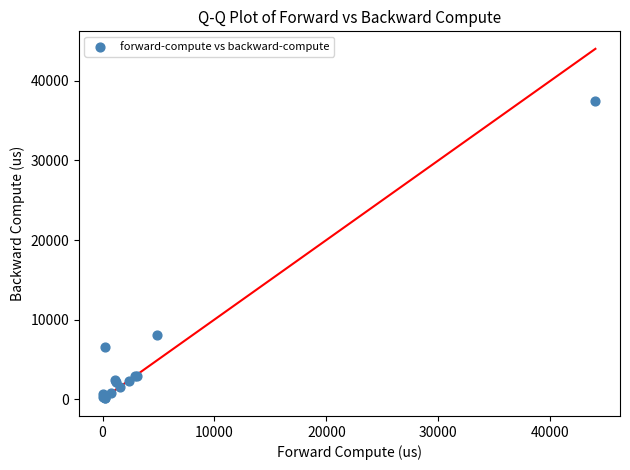

What Y value in the scatter plot is closest to 18803?

8087.6